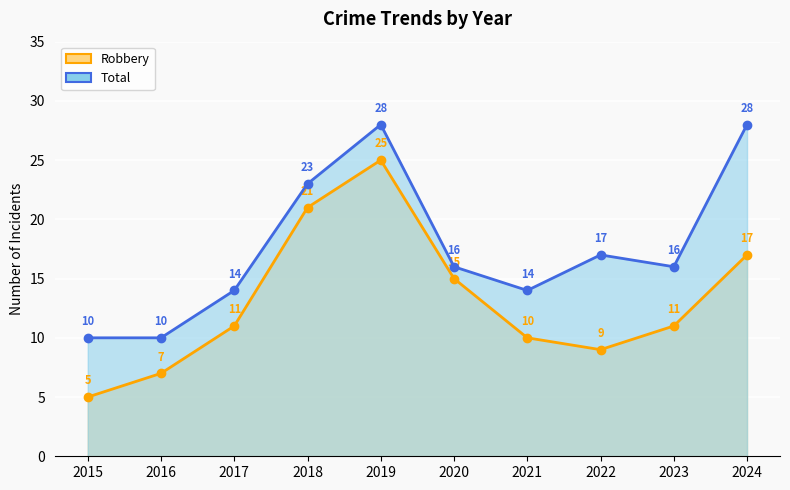

What is the sum of all Robbery values?

131